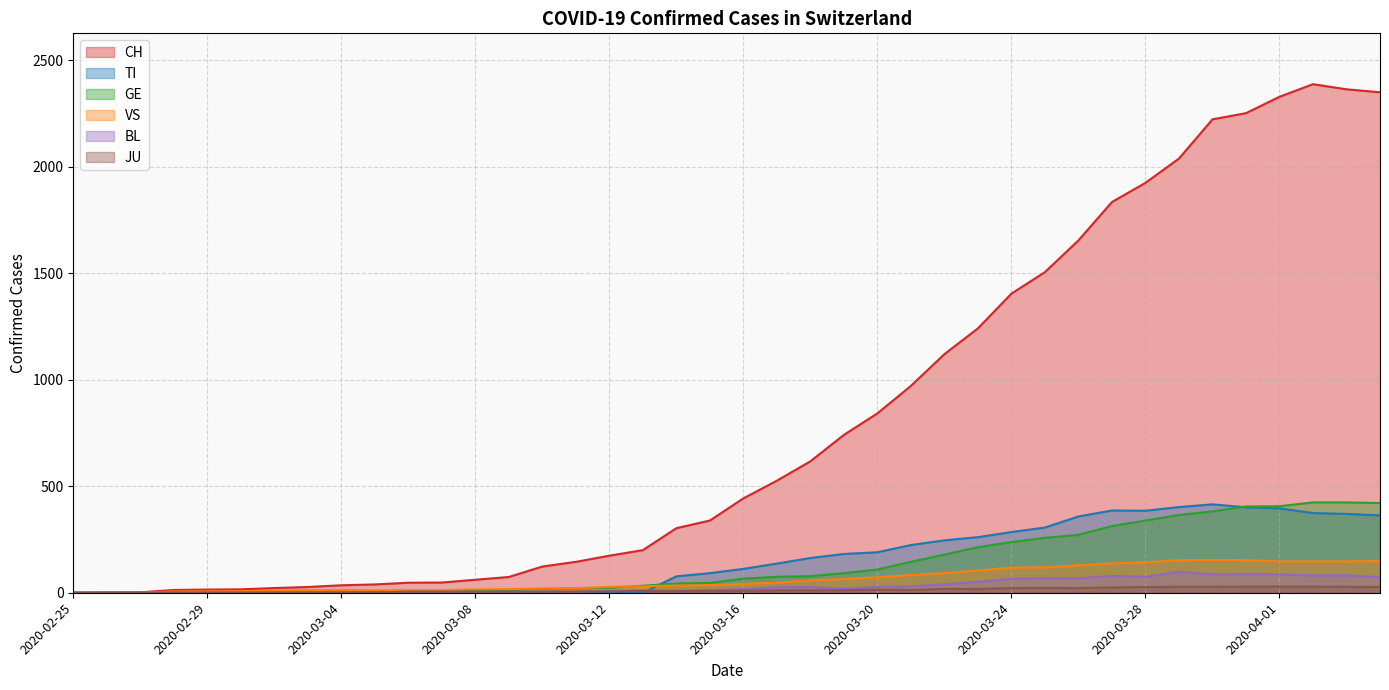

What is the value of the VS point at the 21st from the left?

42